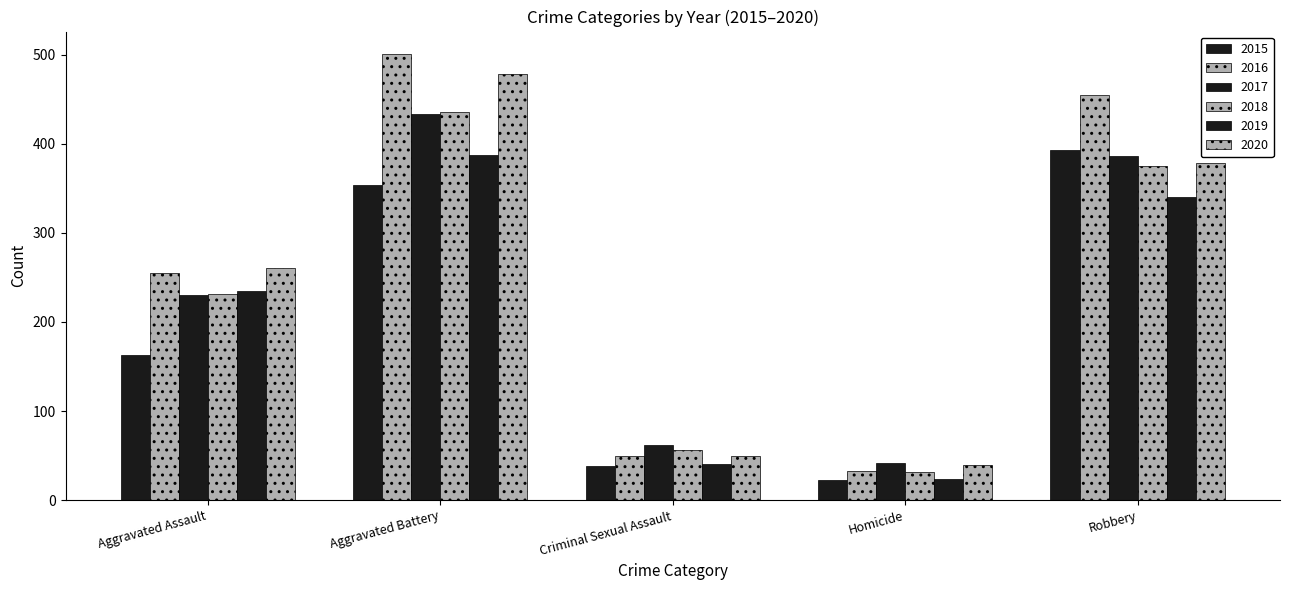

How many bars are there in total?

30